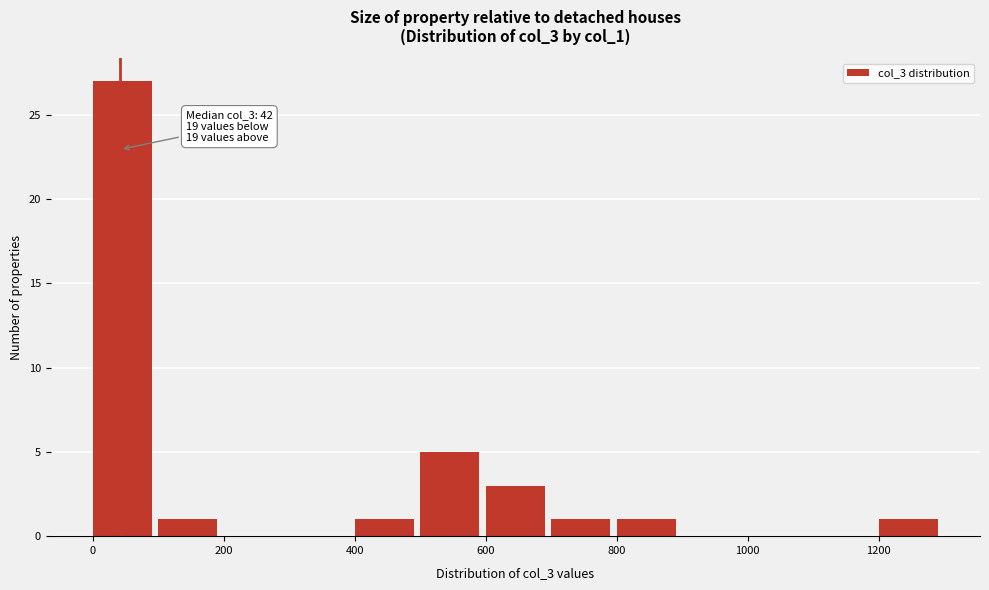

Over which range of the x-axis is the bar tallest?

0 to 100